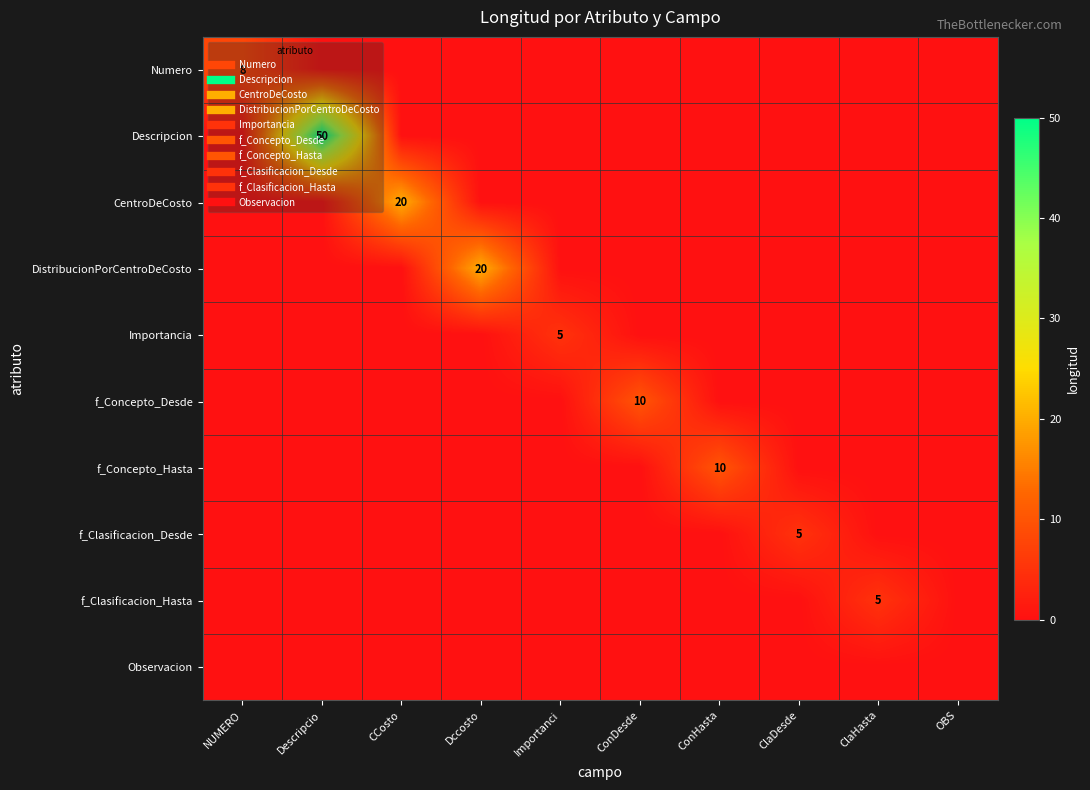

At how many categories does at least one series exceed 36?

1